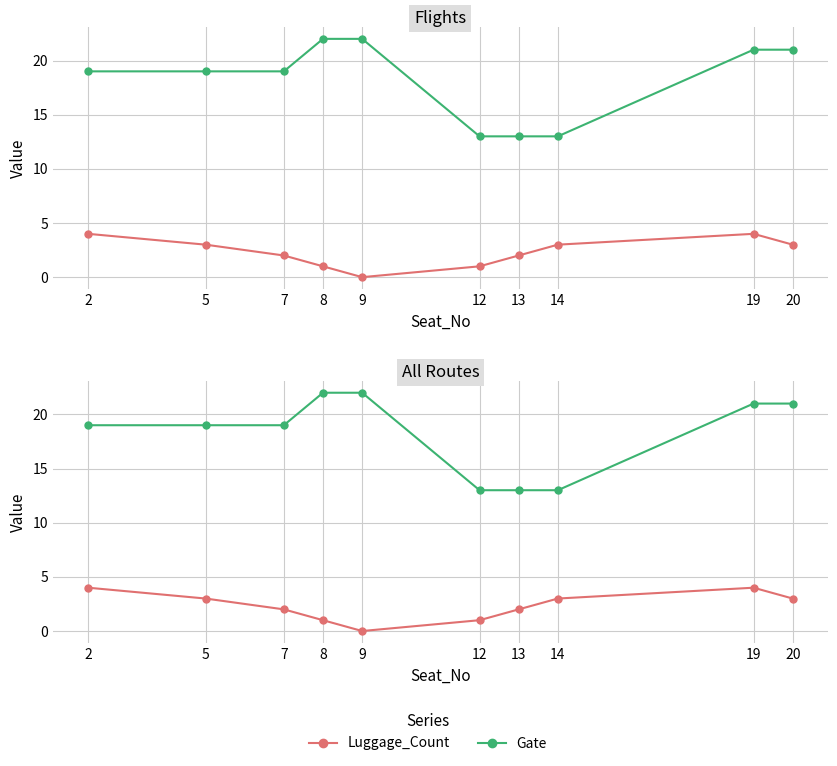

True or false: Luggage_Count and Gate intersect in this chart.

False